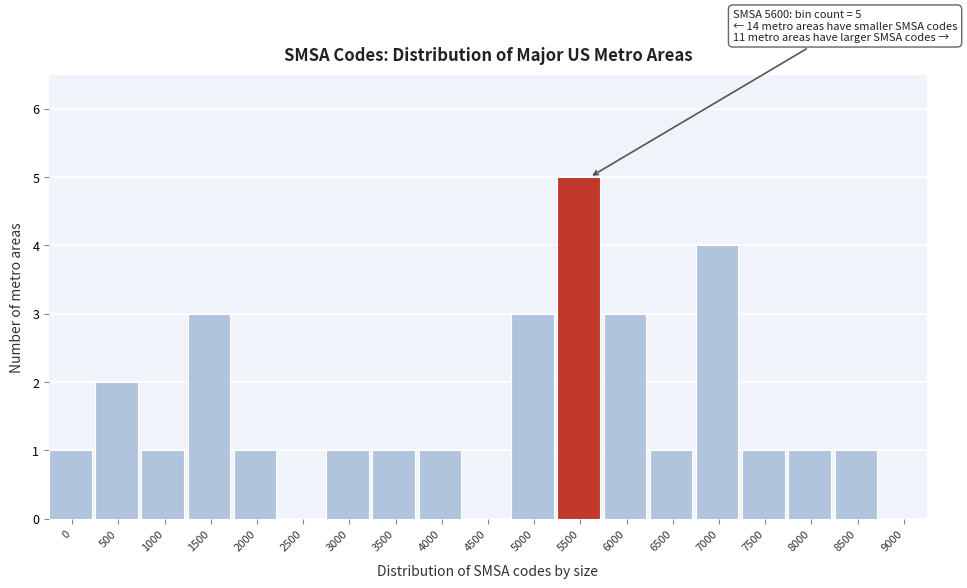

Reading left to right, what are all the values shown in this chart?

0=1	500=2	1000=1	1500=3	2000=1	2500=0	3000=1	3500=1	4000=1	4500=0	5000=3	5500=5	6000=3	6500=1	7000=4	7500=1	8000=1	8500=1	9000=0